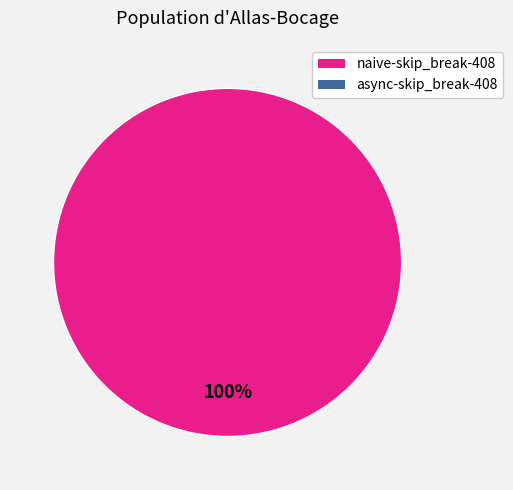

Is there a majority slice in this chart?

Yes